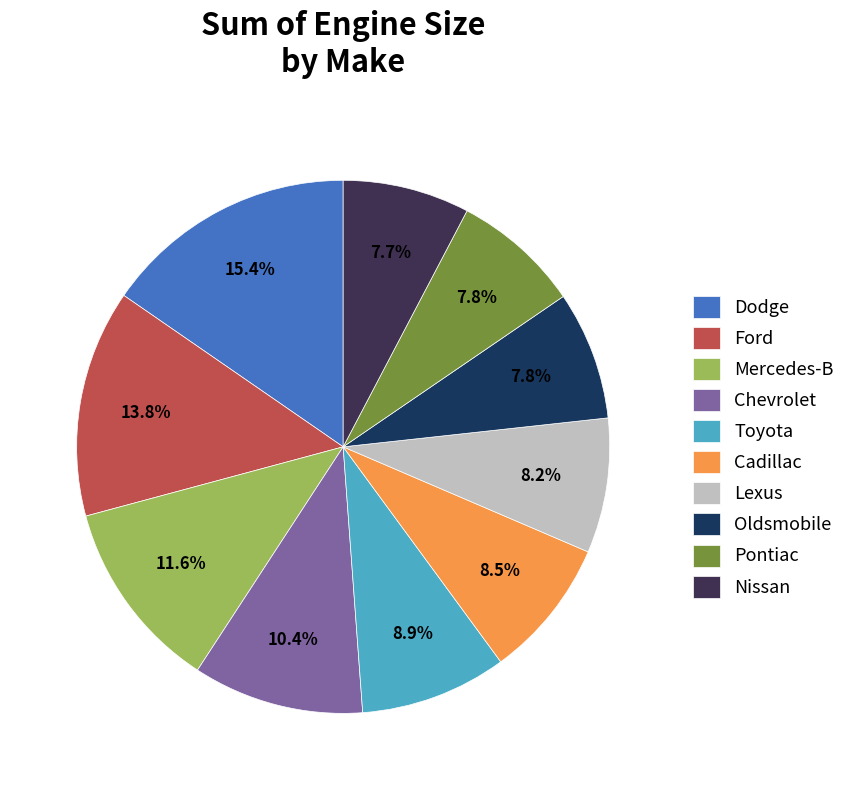

How many segments does this pie chart have?

10